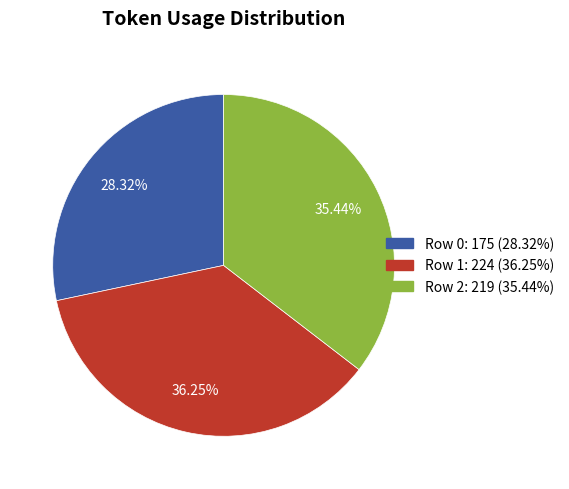

Is there any slice that represents more than half of the pie?

No